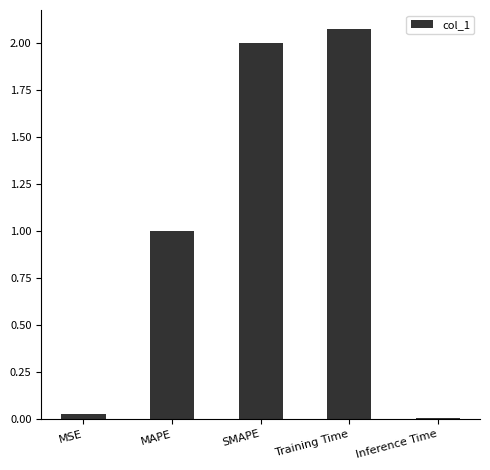

At which label is the value closest to 1?

MAPE